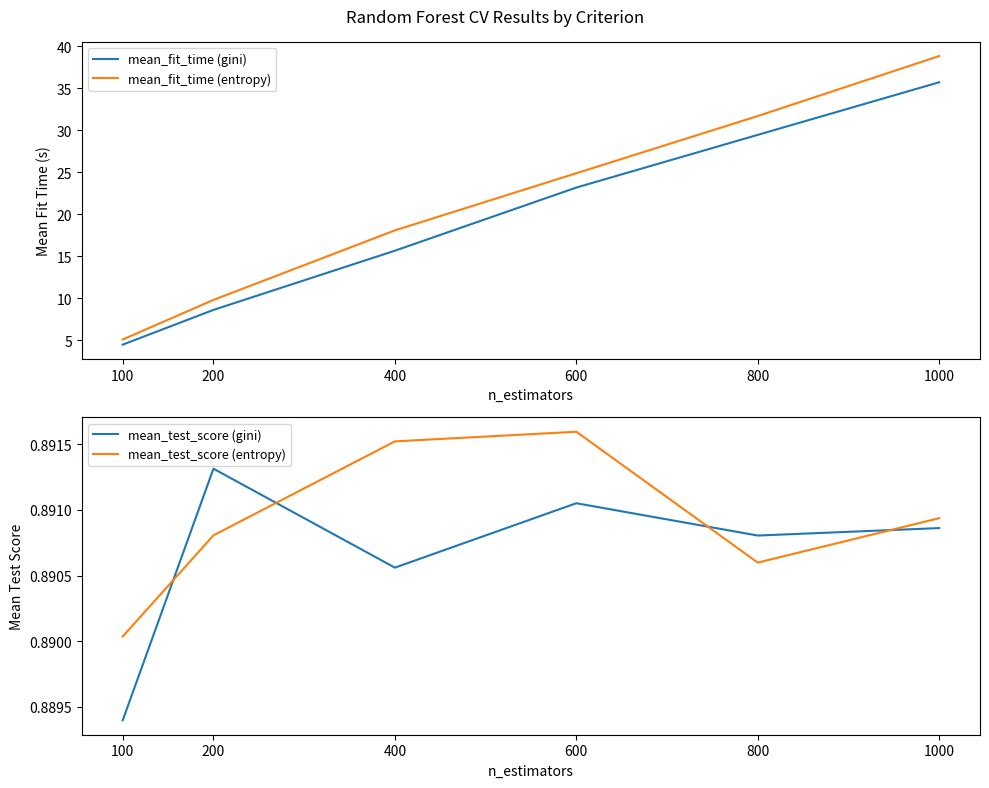

At which label is mean_test_score (entropy) closest to 0?

100